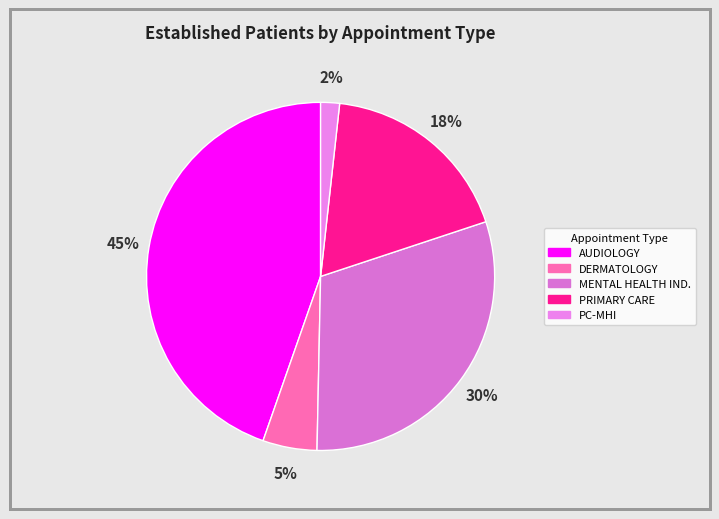

To the nearest percent, what percentage of the pie is PRIMARY CARE?

18%